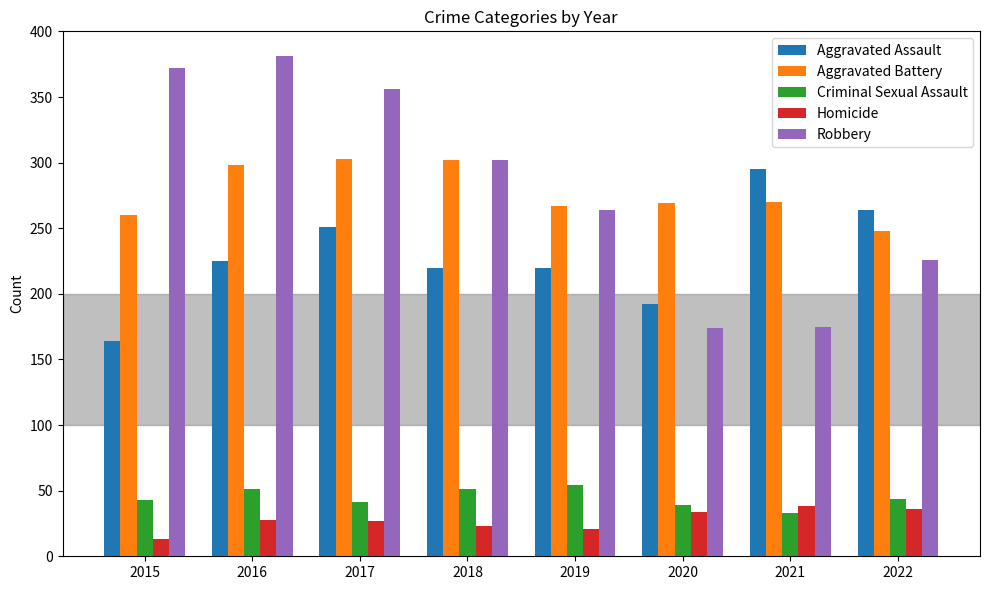

What is the difference between the maximum and minimum values in the Homicide series?

25